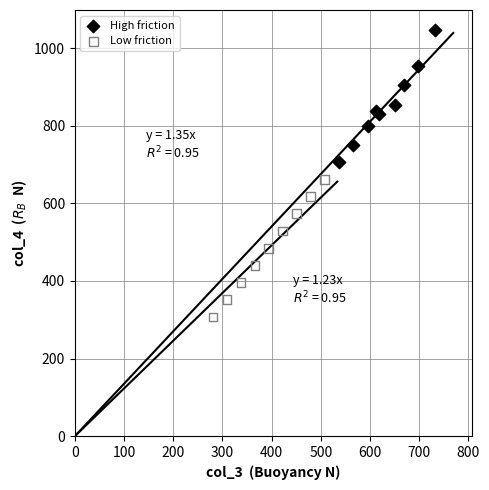

Which series reaches the minimum Y coordinate?

Low friction